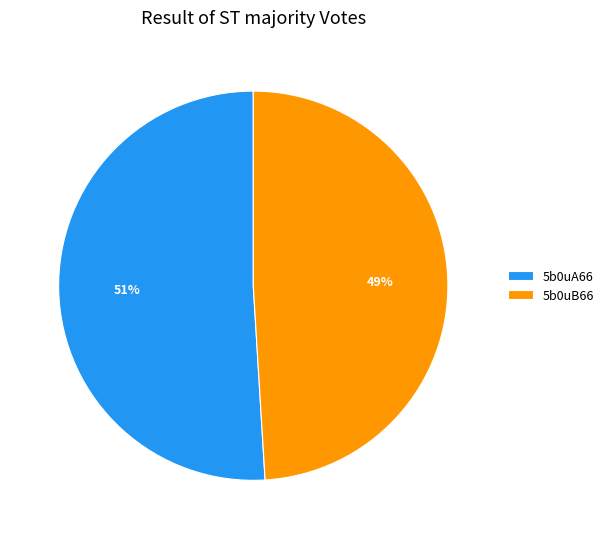

Is it true that 5b0uB66 is 40% of the pie?

False